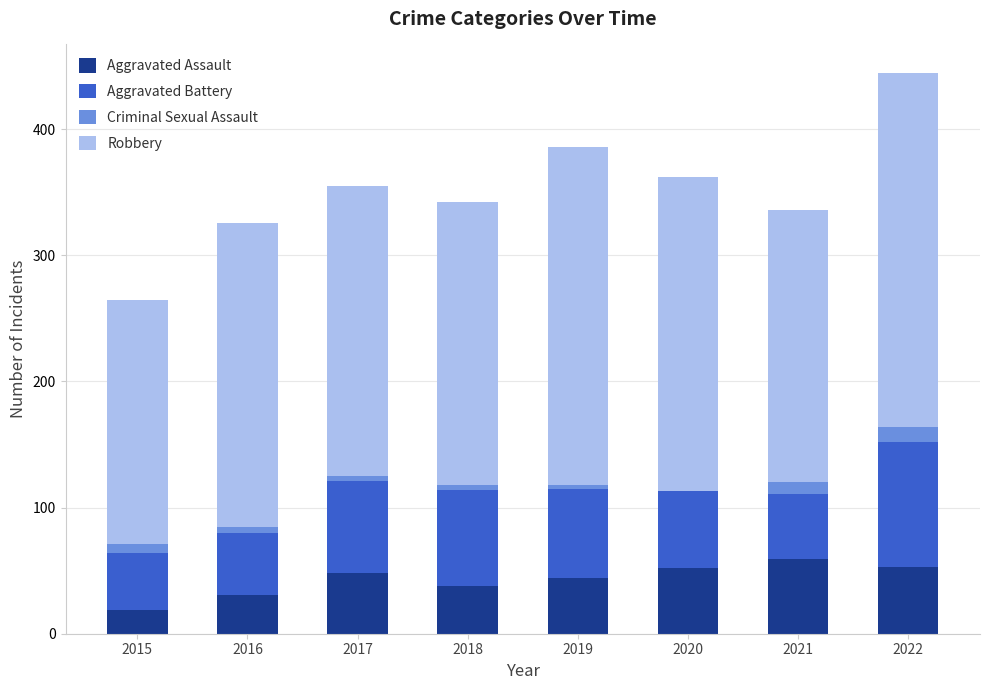

At which category is the sum across all series the highest?

2022